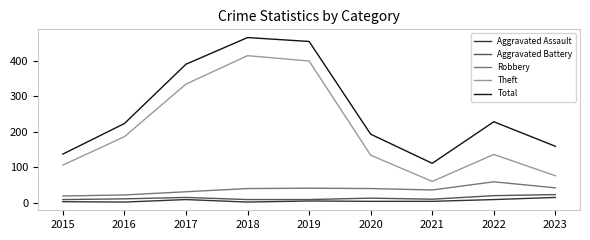

True or false: Total and Aggravated Battery cross at least once.

False